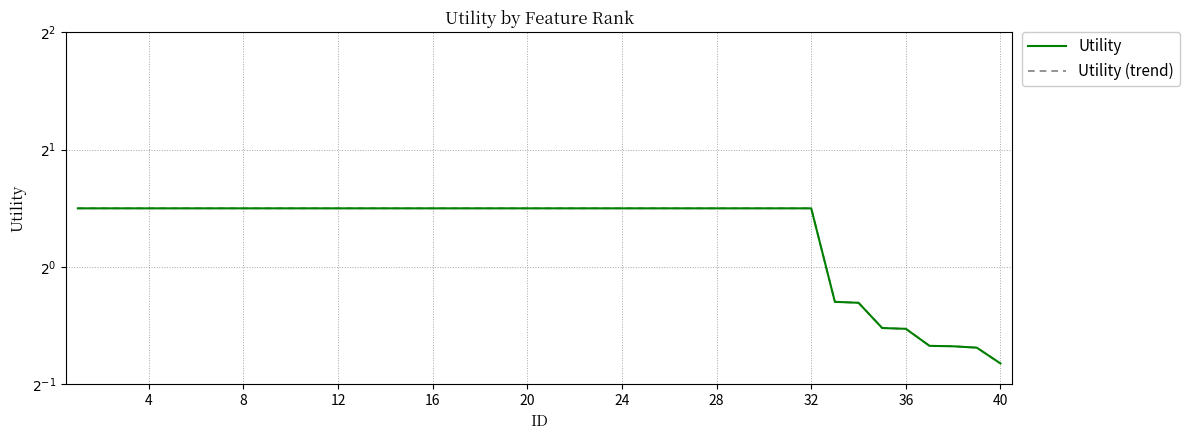

Reading right to left, list all the values displayed in this chart.

Utility: 0.6	0.6	0.6	0.6	0.7	0.7	0.8	0.8	1.4	1.4	1.4	1.4	1.4	1.4	1.4	1.4	1.4	1.4	1.4	1.4	1.4	1.4	1.4	1.4	1.4	1.4	1.4	1.4	1.4	1.4	1.4	1.4	1.4	1.4	1.4	1.4	1.4	1.4	1.4	1.4
Utility (trend): 0.6	0.6	0.6	0.6	0.7	0.7	0.8	0.8	1.4	1.4	1.4	1.4	1.4	1.4	1.4	1.4	1.4	1.4	1.4	1.4	1.4	1.4	1.4	1.4	1.4	1.4	1.4	1.4	1.4	1.4	1.4	1.4	1.4	1.4	1.4	1.4	1.4	1.4	1.4	1.4